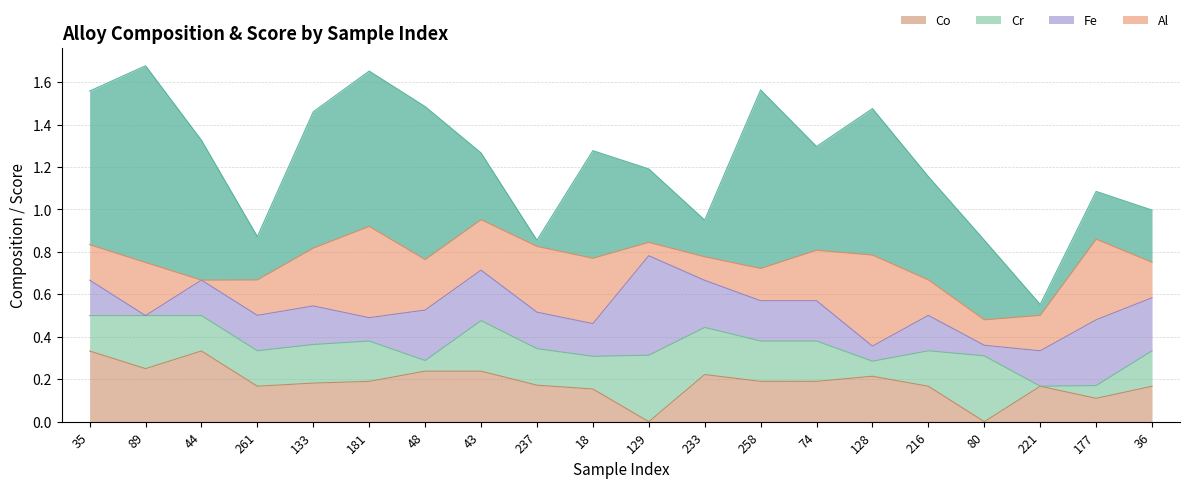

Reading right to left, transcribe all the data shown in this chart.

_1: 36=0.2	177=0.2	221=0.1	80=0.4	216=0.5	128=0.7	74=0.5	258=0.8	233=0.2	129=0.3	18=0.5	237=0.0	43=0.3	48=0.7	181=0.7	133=0.6	261=0.2	44=0.7	89=0.9	35=0.7
Al: 36=0.2	177=0.4	221=0.2	80=0.1	216=0.2	128=0.4	74=0.2	258=0.2	233=0.1	129=0.1	18=0.3	237=0.3	43=0.2	48=0.2	181=0.4	133=0.3	261=0.2	44=0.0	89=0.2	35=0.2
Fe: 36=0.2	177=0.3	221=0.2	80=0.1	216=0.2	128=0.1	74=0.2	258=0.2	233=0.2	129=0.5	18=0.2	237=0.2	43=0.2	48=0.2	181=0.1	133=0.2	261=0.2	44=0.2	89=0.0	35=0.2
Cr: 36=0.2	177=0.1	221=0.0	80=0.3	216=0.2	128=0.1	74=0.2	258=0.2	233=0.2	129=0.3	18=0.2	237=0.2	43=0.2	48=0.1	181=0.2	133=0.2	261=0.2	44=0.2	89=0.2	35=0.2
Co: 36=0.2	177=0.1	221=0.2	80=0.0	216=0.2	128=0.2	74=0.2	258=0.2	233=0.2	129=0.0	18=0.2	237=0.2	43=0.2	48=0.2	181=0.2	133=0.2	261=0.2	44=0.3	89=0.2	35=0.3